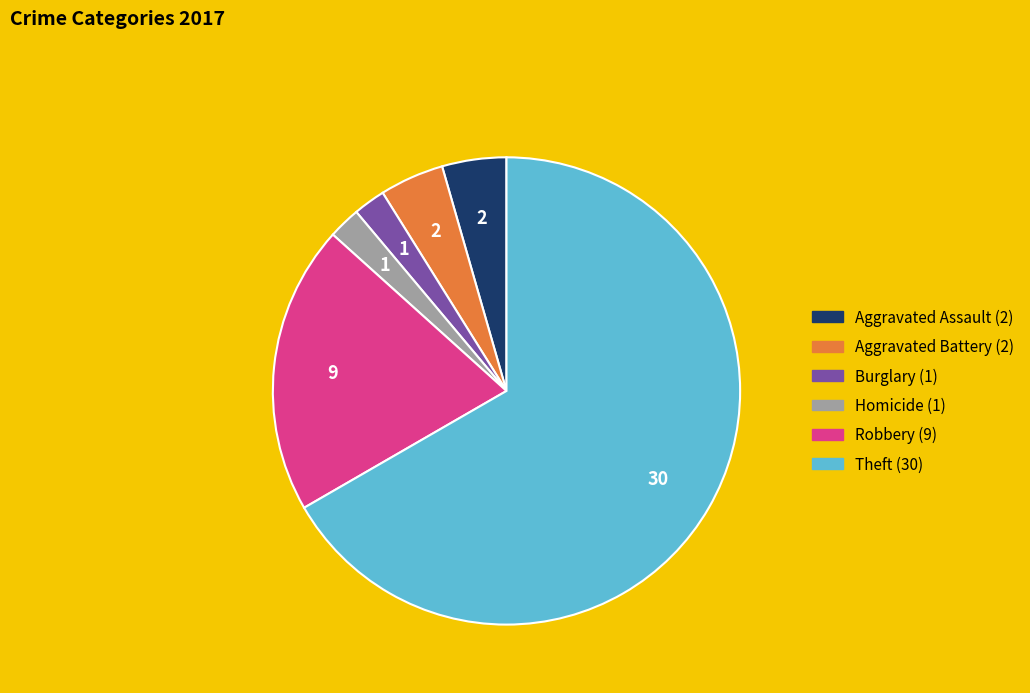

How many slices are in this pie chart?

6